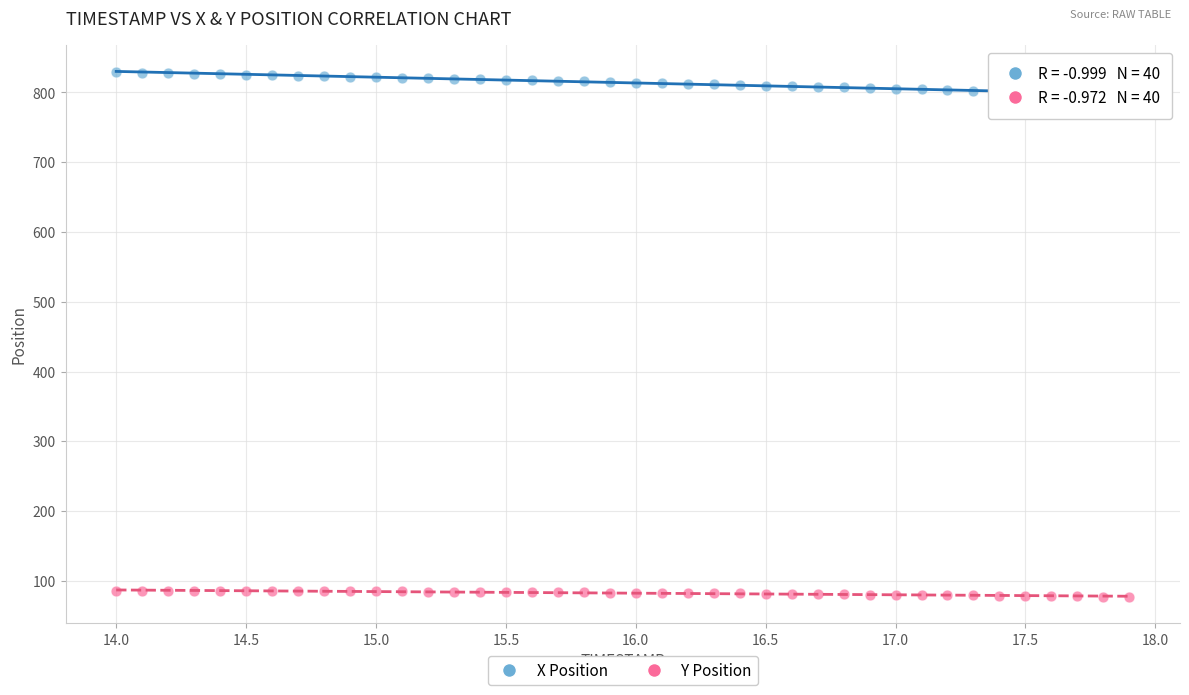

What are all the series names shown in the legend?

X Position, Y Position